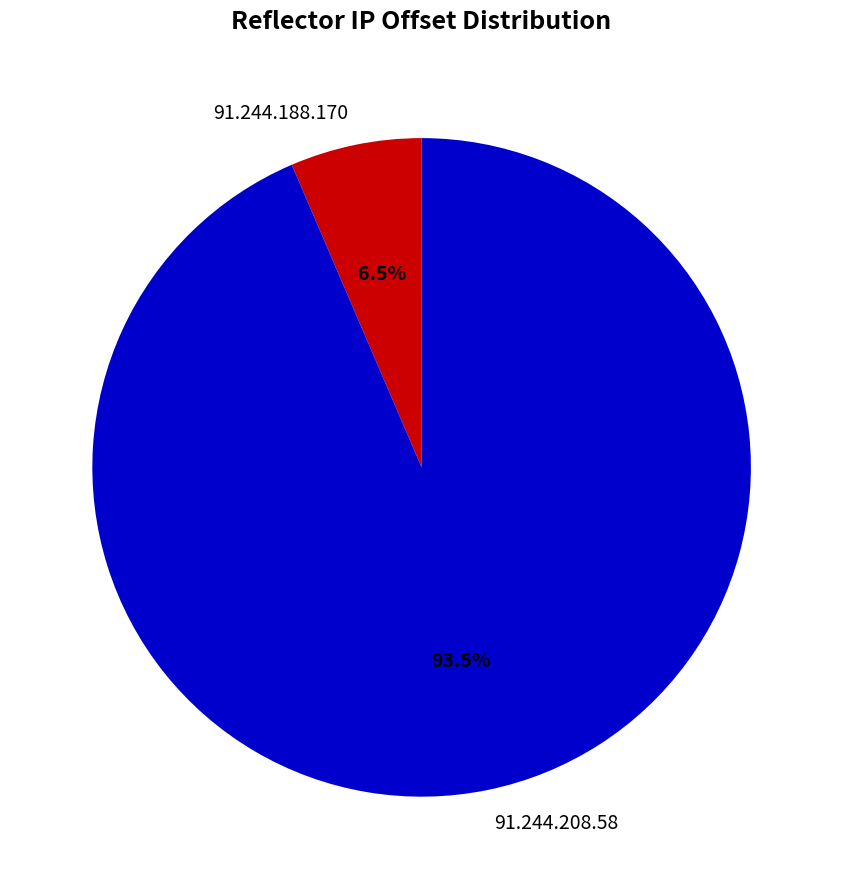

How much of the chart is everything except 91.244.208.58?

6.5%